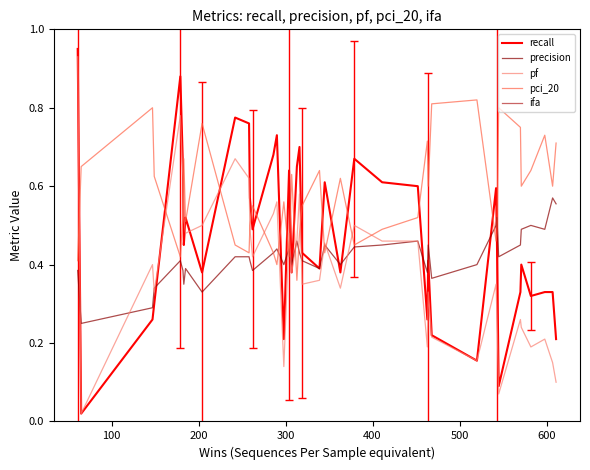

How many times do pf and pci_20 cross each other?

15